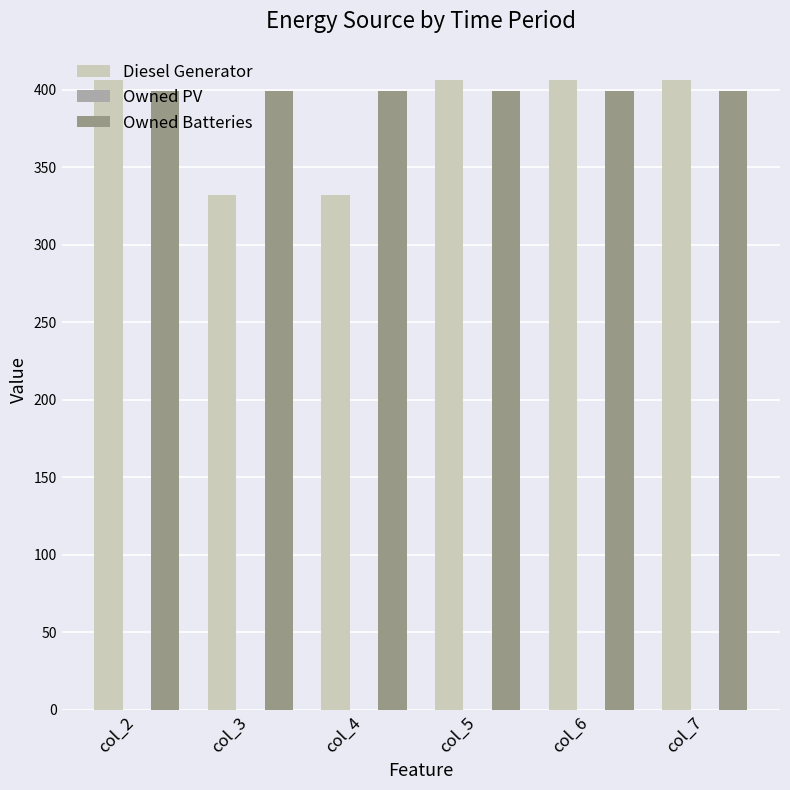

How many bars are there in each group?

2